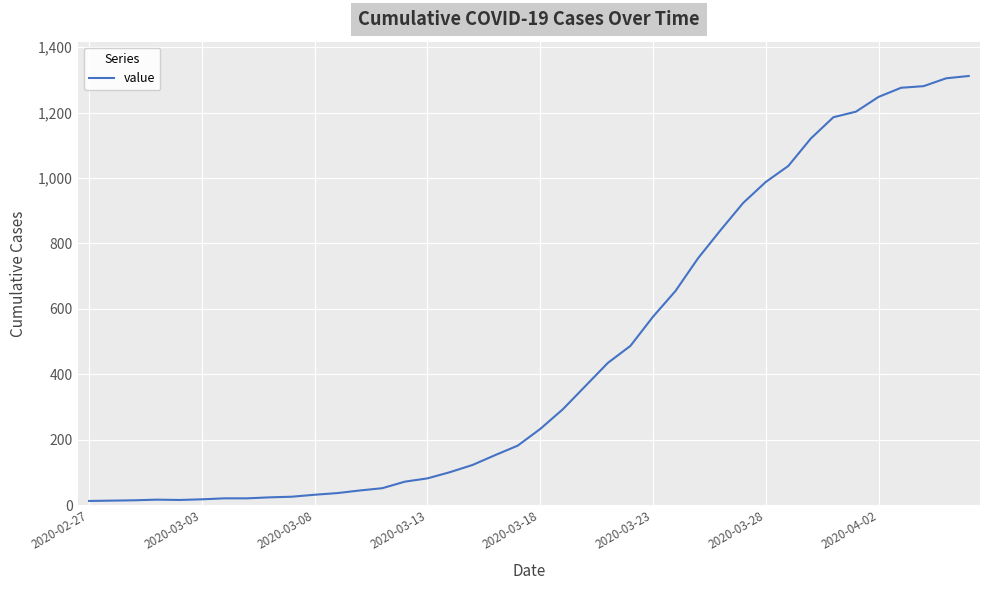

What is the maximum value shown in the chart?

1312